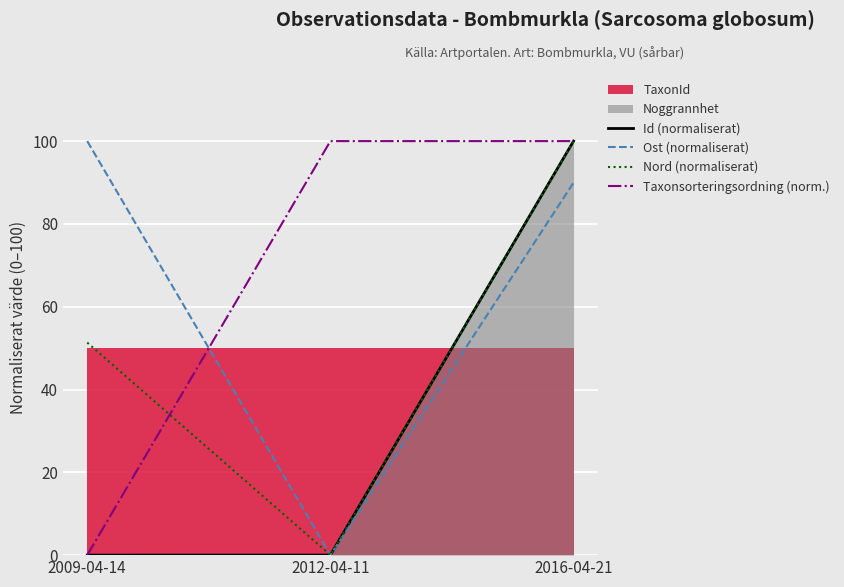

How many positive values does the Nord (normaliserat) series have?

2